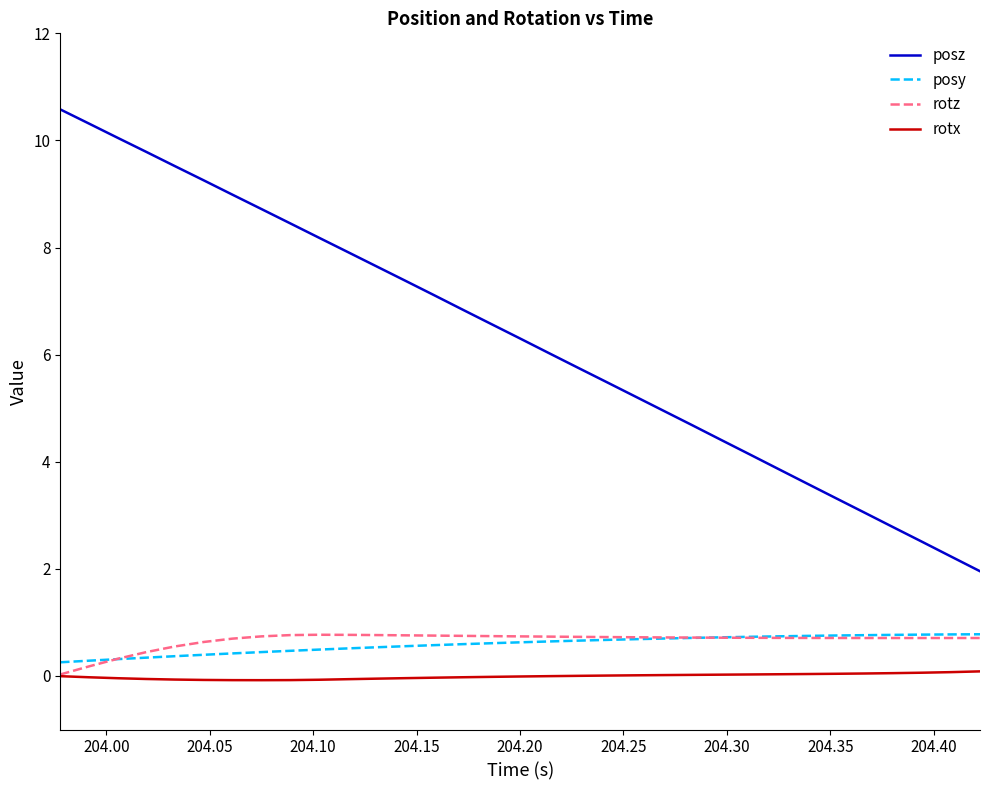

Which series has the widest spread of values?

posz